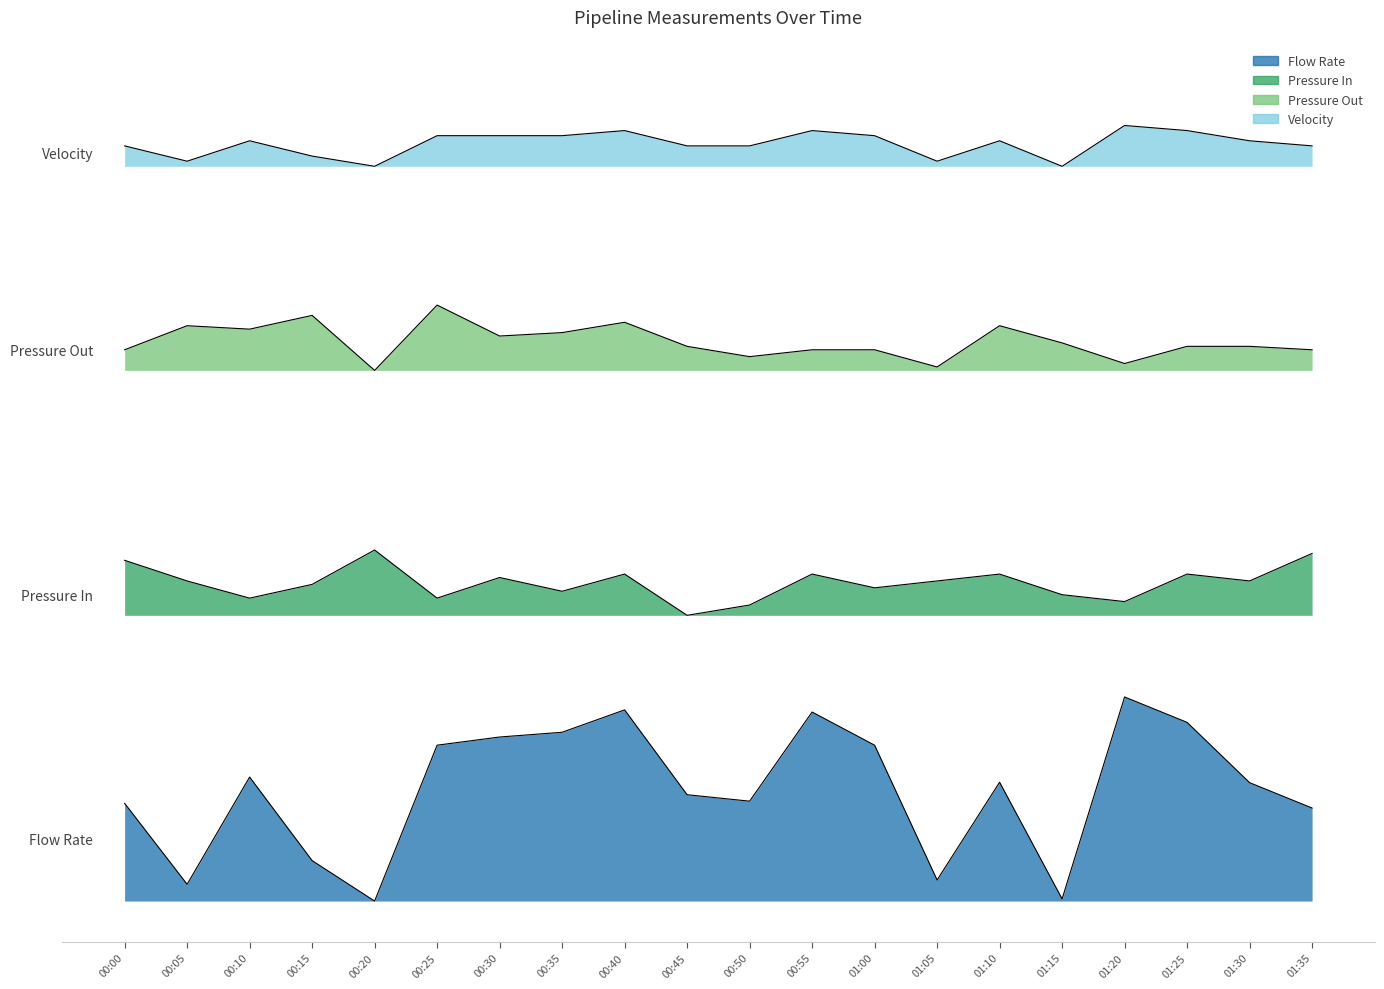

The Pressure Out series shows 0.7 at 01:20. True or false?

True